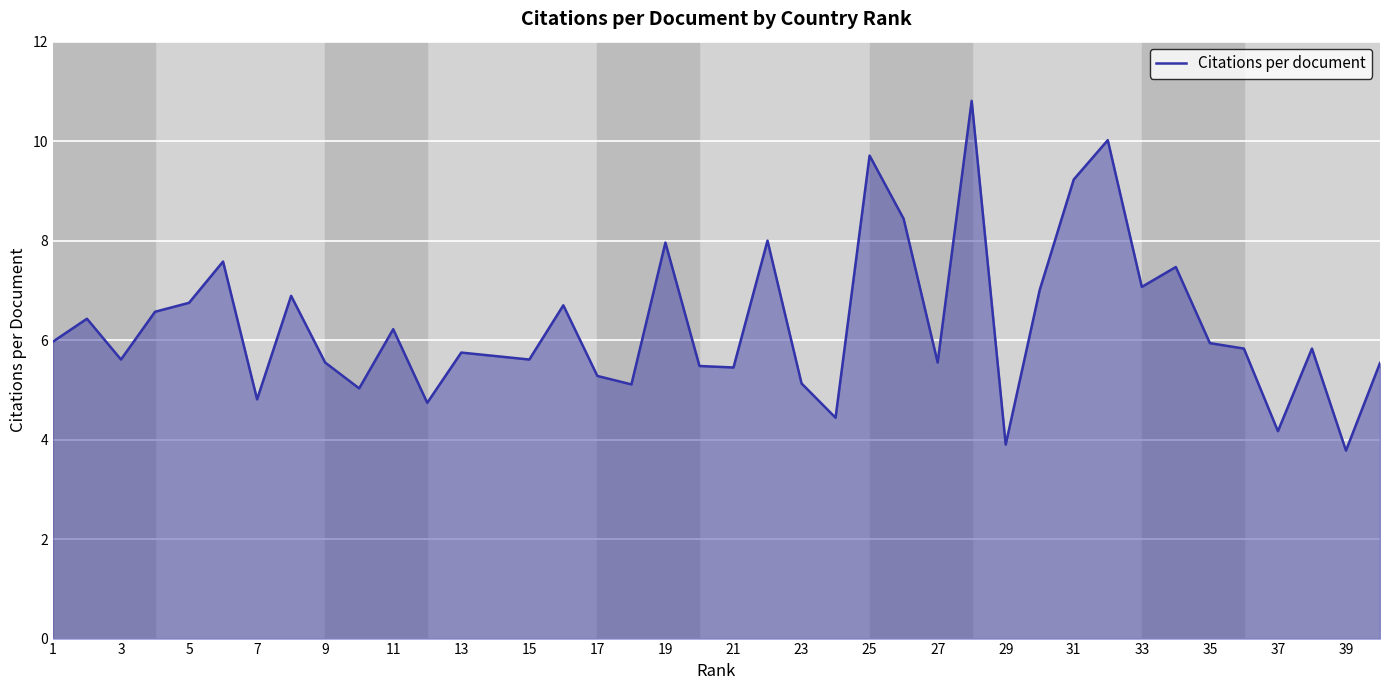

What is the maximum value shown in the chart?

10.8